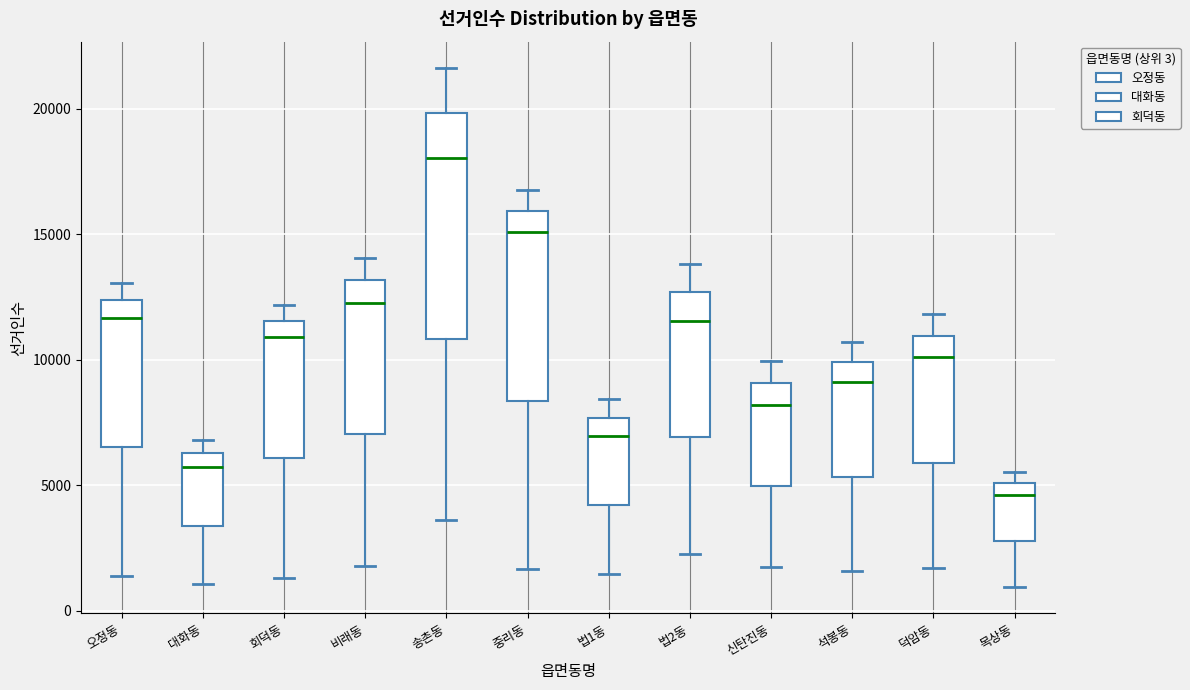

Comparing the boxes themselves (not the whiskers), which one is the tallest?

송촌동